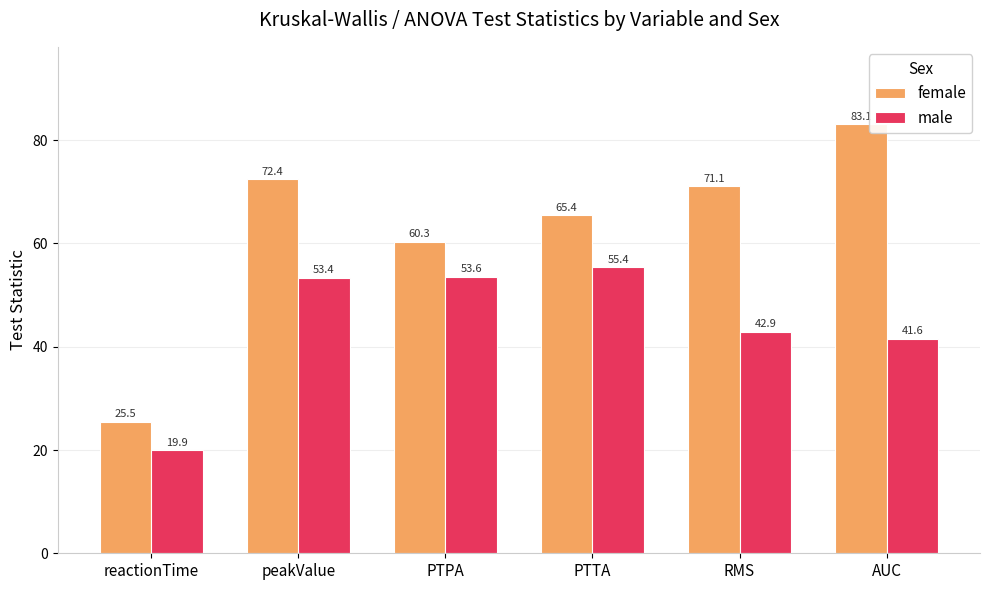

Is the value of male at RMS greater than the value of female at peakValue?

No